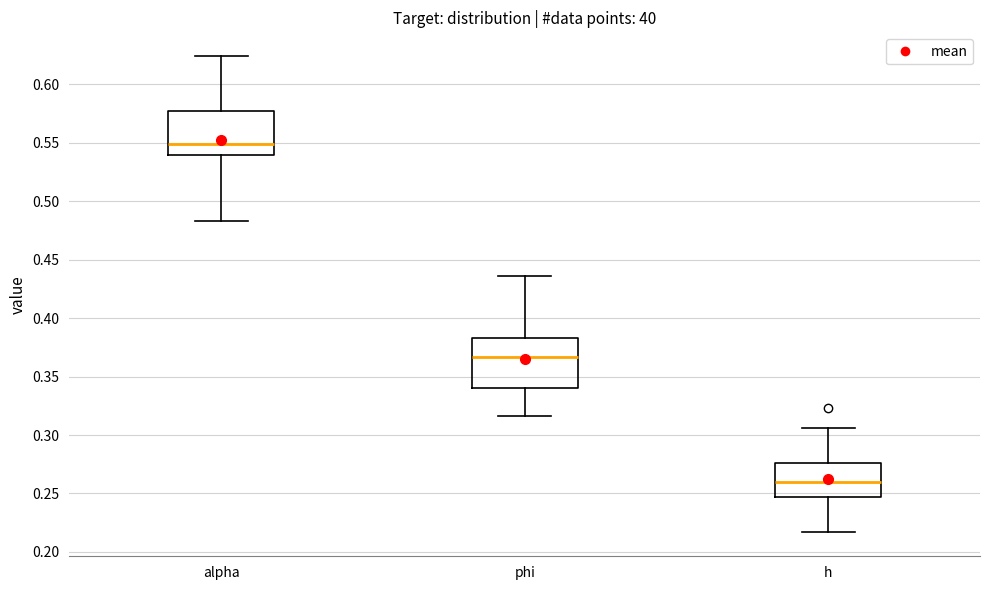

Reading left to right, transcribe this box plot: for each box, give where its median line is, the range the box spans, and where its two whiskers end, as read against the y-axis. The values are not printed on the chart, so give them approximately, as read against the axis.

alpha: median 0.550, box 0.540 to 0.575, whiskers 0.485 to 0.625
phi: median 0.365, box 0.340 to 0.385, whiskers 0.315 to 0.435
h: median 0.260, box 0.245 to 0.275, whiskers 0.215 to 0.305